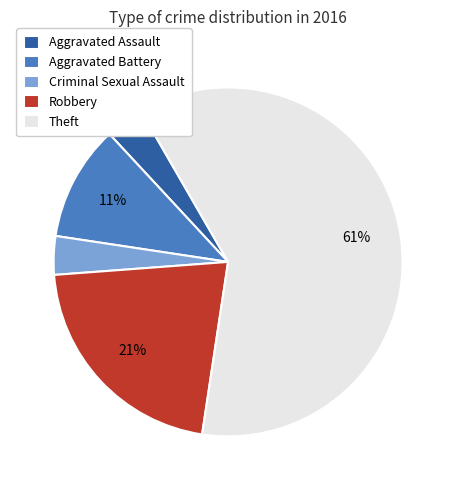

To the nearest percent, what is the average slice percentage?

20%